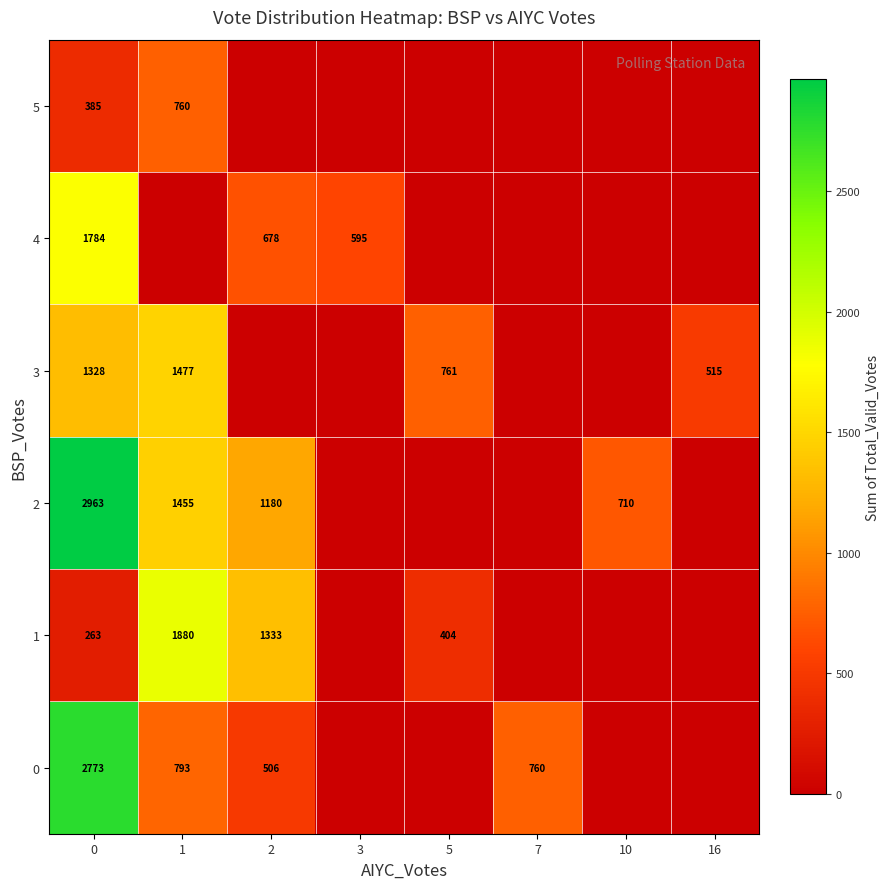

Which series has the widest spread of values?

2